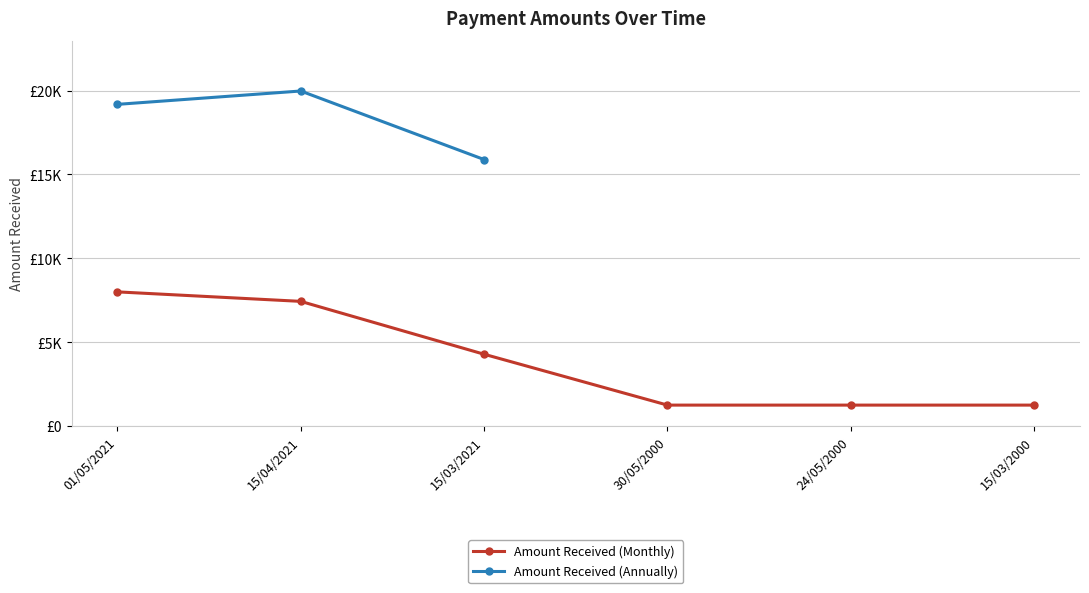

What is the label of the 2nd point from the left?

15/04/2021